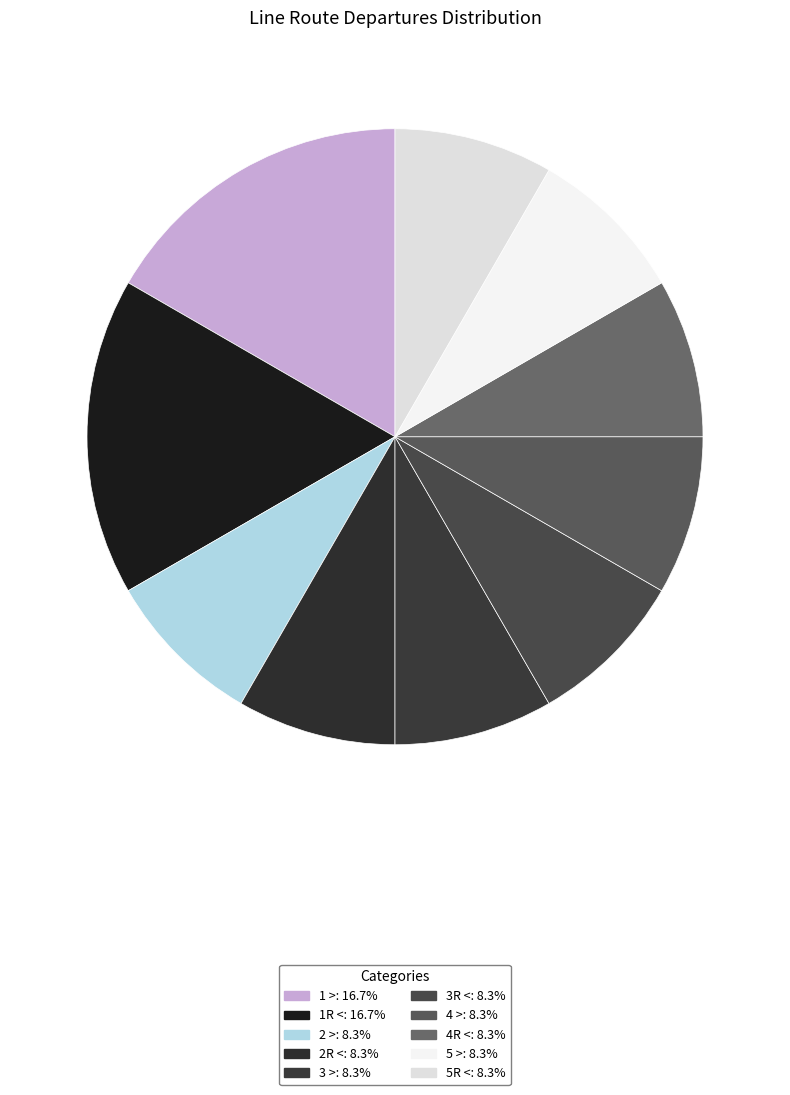

Does 5R < represent more than half of the total?

No